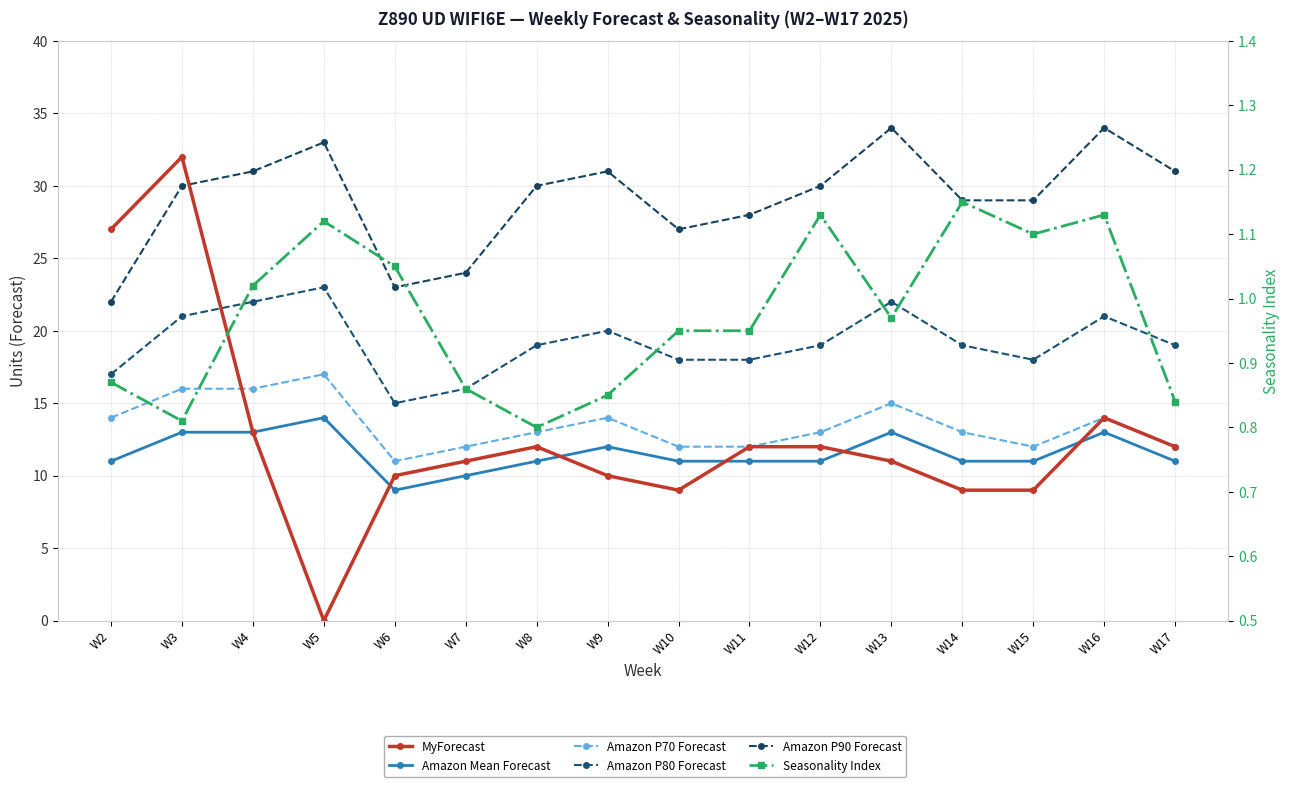

What is the lowest value of the Amazon P80 Forecast series?

15.0